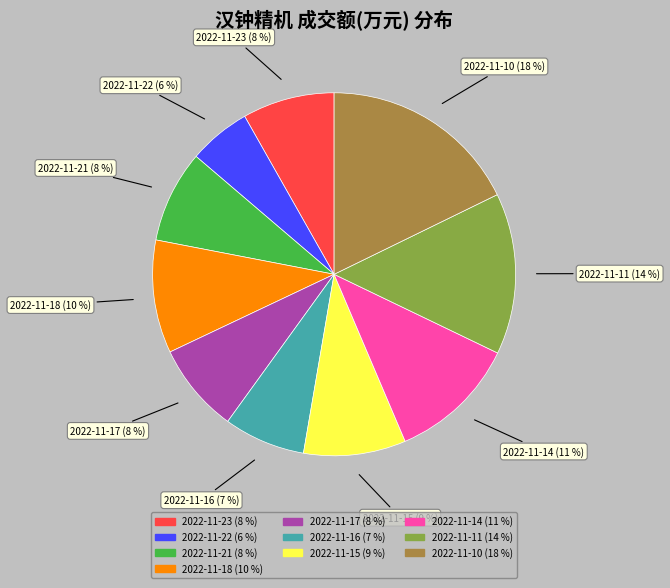

What percentage is the 2022-11-10 slice, to the nearest percent?

18%